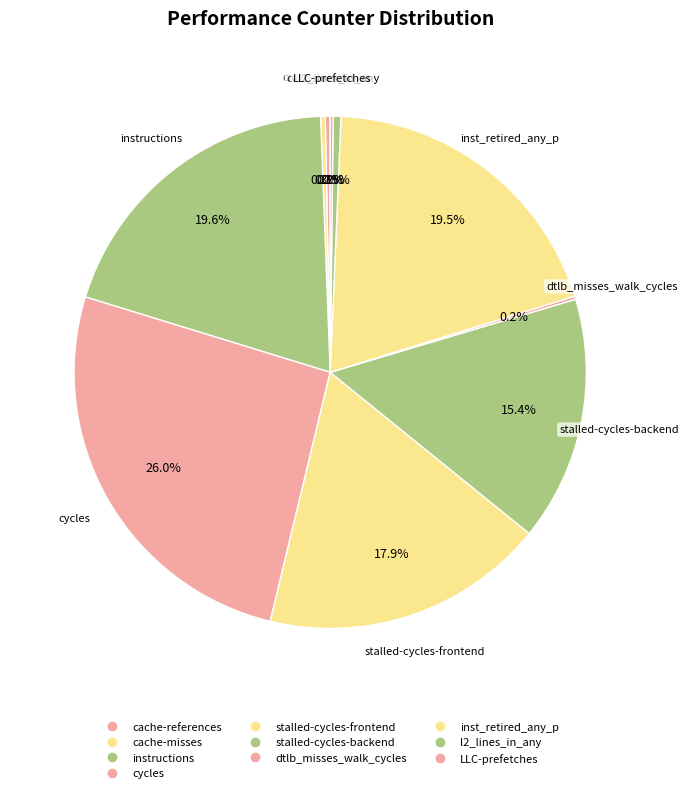

Count the number of slices in the pie.

10